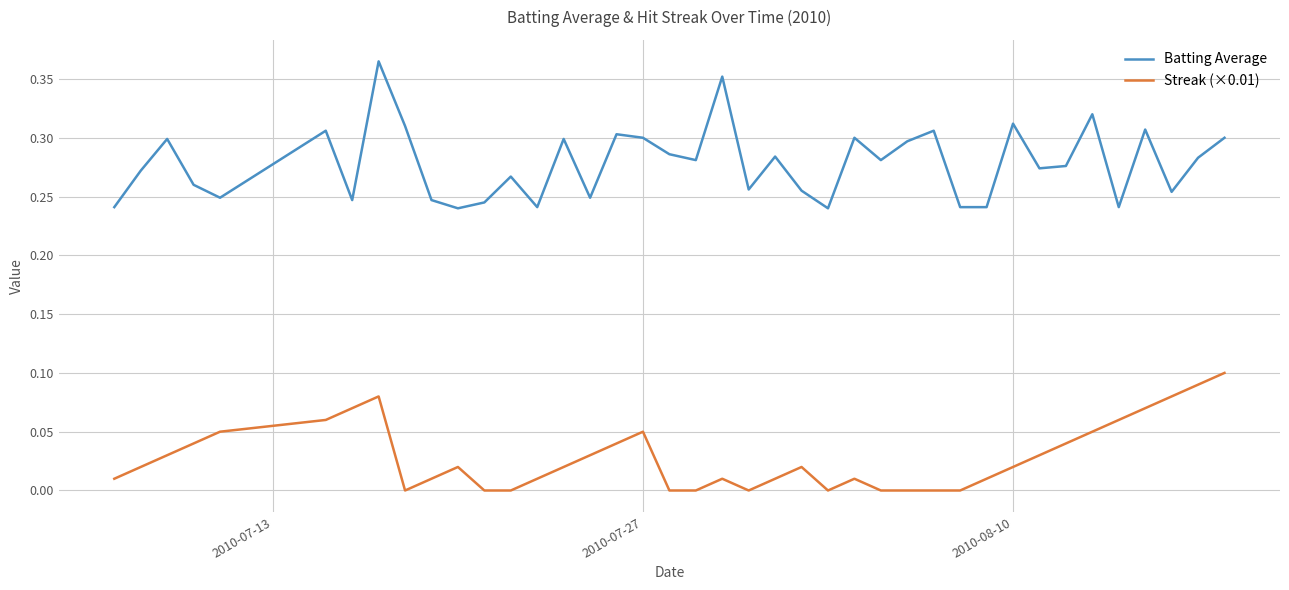

List the series in order of their overall mean, lowest first.

Streak (×0.01), Batting Average